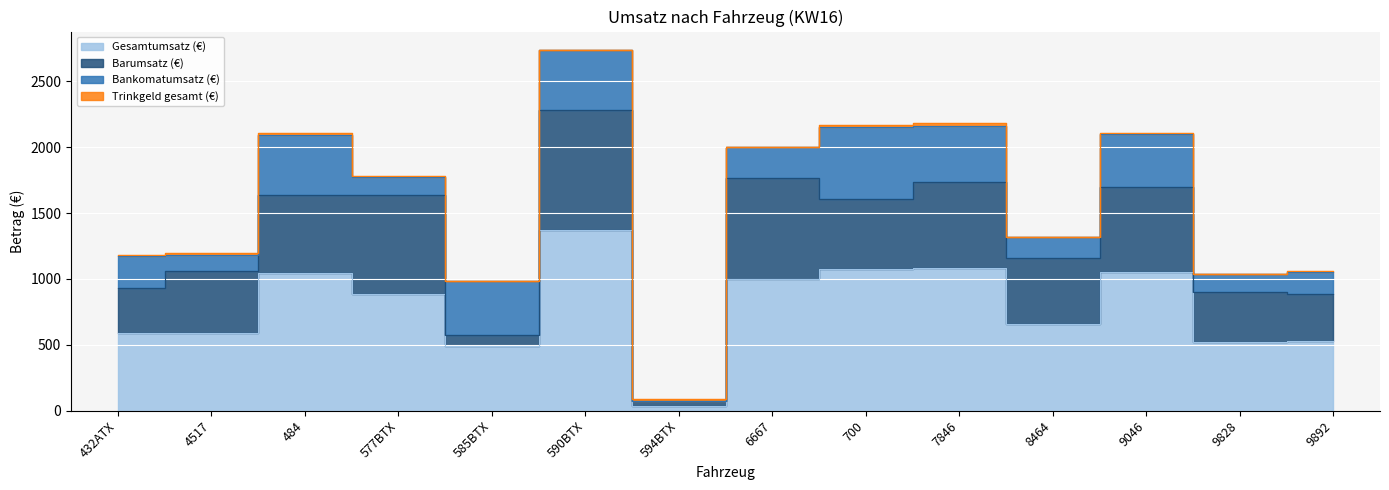

Reading left to right, extract all data points from this chart.

Barumsatz (€): 432ATX=346.9	4517=471.1	484=591.6	577BTX=753.9	585BTX=79.0	590BTX=914.8	594BTX=35.0	6667=766.2	700=528.0	7846=651.6	8464=498.1	9046=649.6	9828=384.0	9892=360.5
Bankomatumsatz (€): 432ATX=238.6	4517=118.6	484=454.8	577BTX=131.0	585BTX=413.7	590BTX=453.0	594BTX=0.0	6667=235.7	700=547.0	7846=430.0	8464=159.0	9046=399.0	9828=135.2	9892=165.0
Gesamtumsatz (€): 432ATX=585.5	4517=589.7	484=1046.4	577BTX=884.9	585BTX=492.7	590BTX=1367.8	594BTX=35.0	6667=1001.9	700=1075.0	7846=1081.6	8464=657.1	9046=1048.6	9828=519.2	9892=525.5
Trinkgeld gesamt (€): 432ATX=11.1	4517=15.3	484=13.2	577BTX=11.2	585BTX=0.0	590BTX=5.5	594BTX=20.0	6667=0.0	700=17.0	7846=19.2	8464=5.6	9046=9.4	9828=0.0	9892=9.6